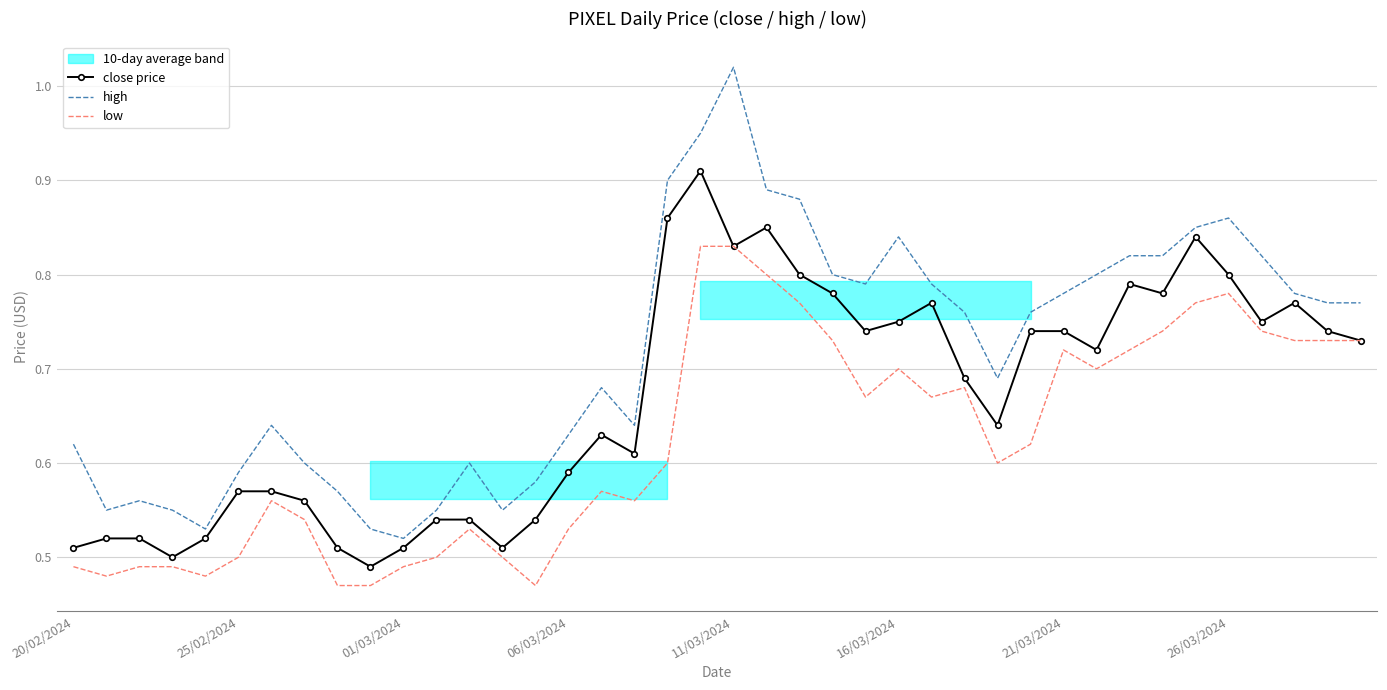

How many categories are shown in the chart?

40